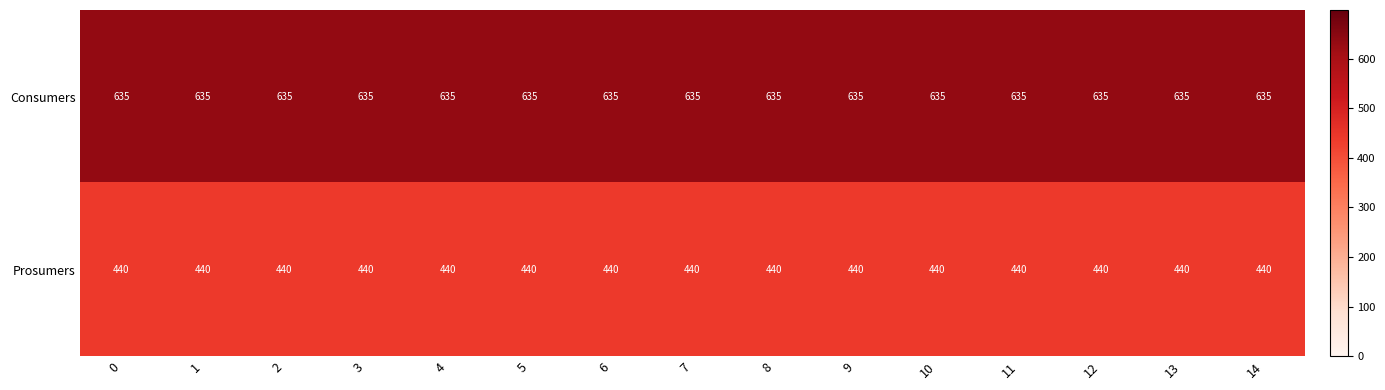

The Prosumers series shows 440 at 2. True or false?

True